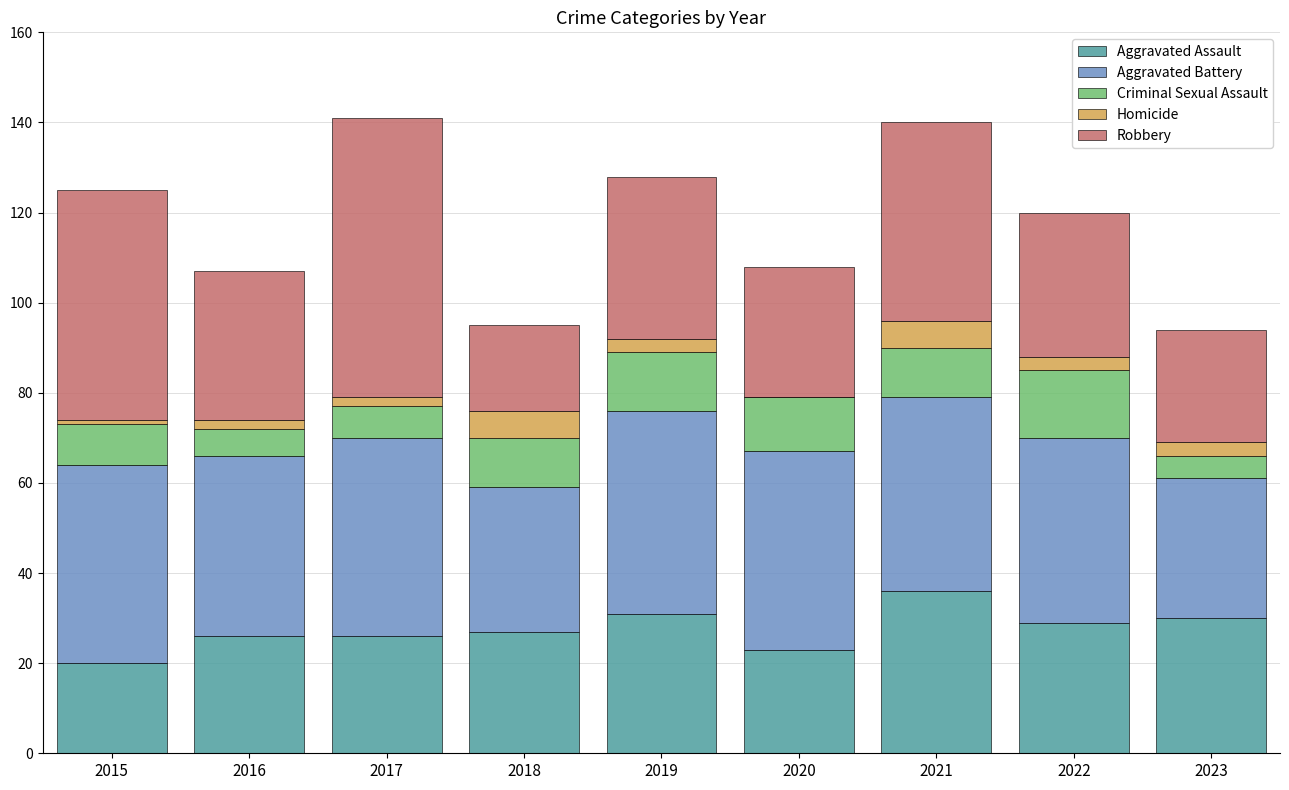

Count the number of categories in the chart.

9